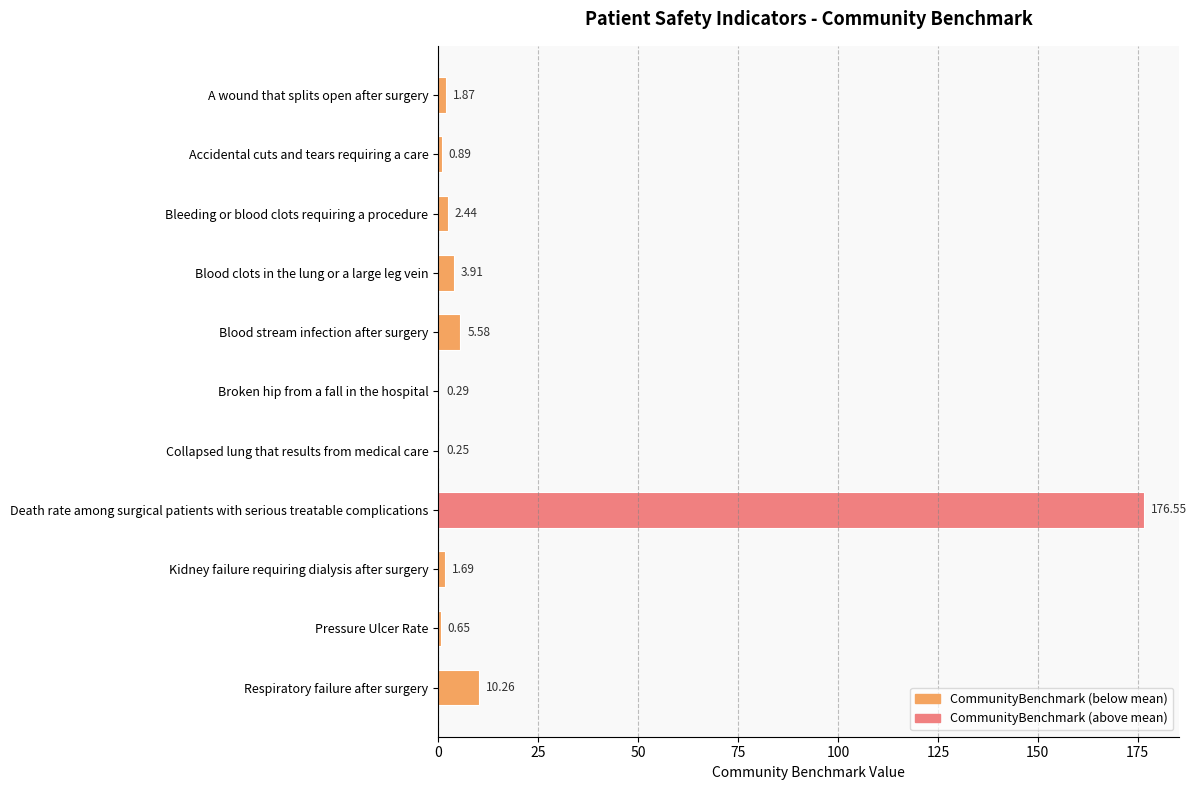

What is the change in value from Collapsed lung that results from medical care to Respiratory failure after surgery?

+10.0